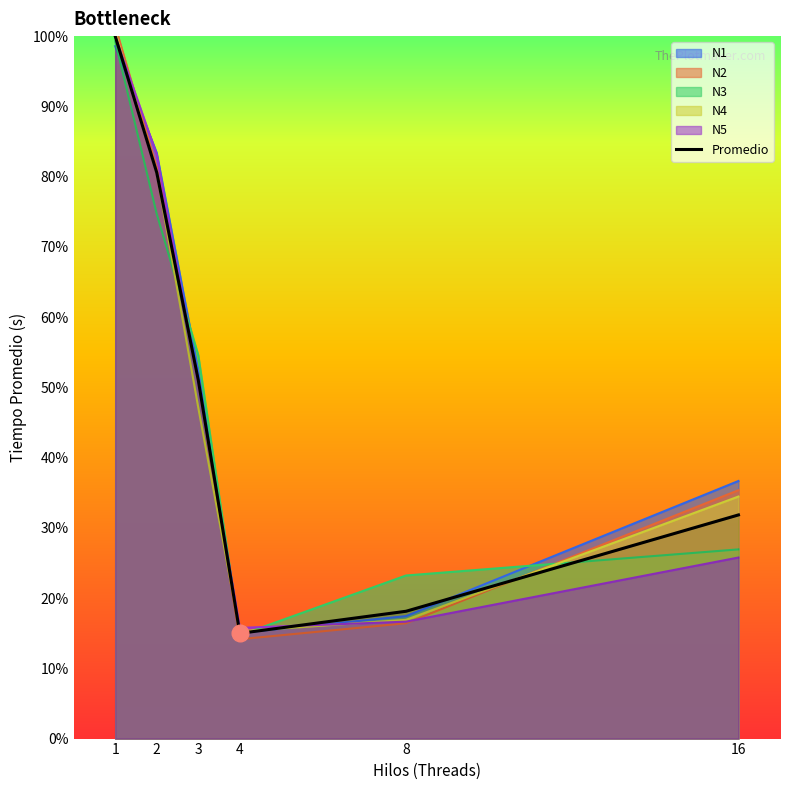

The value of N2 at 4 is 24.3. True or false?

False